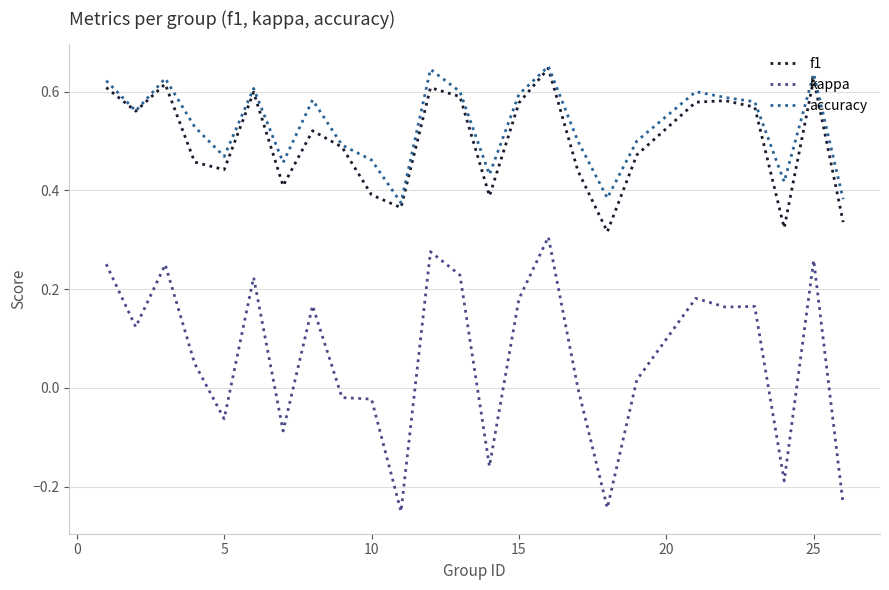

Which series has the widest spread of values?

kappa